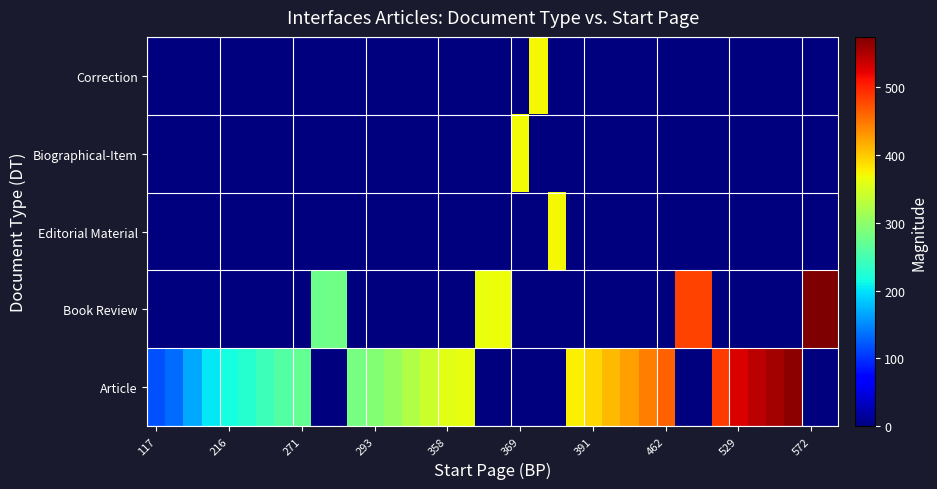

What is the maximum value shown in the chart?

574